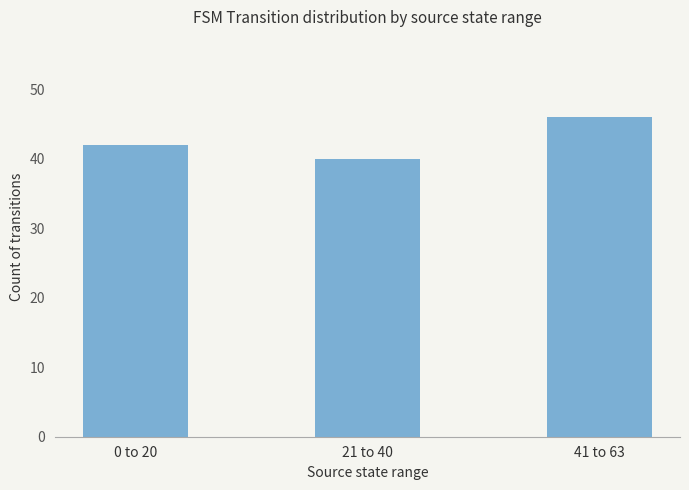

What is the approximate value at 21 to 40?

40